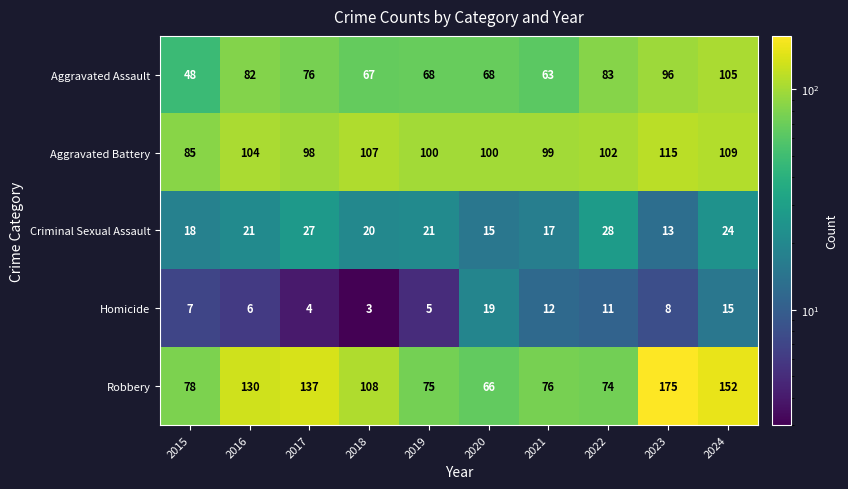

How many data points in Criminal Sexual Assault are less than 21?

5